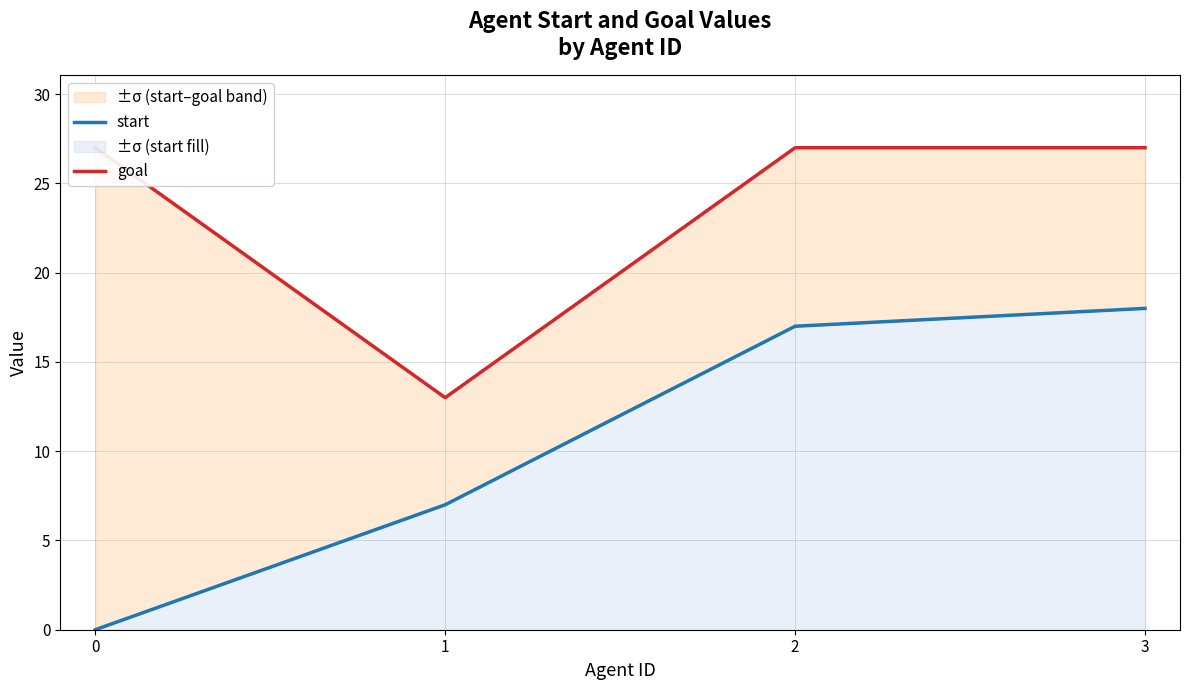

How many data points in start are less than 17?

2